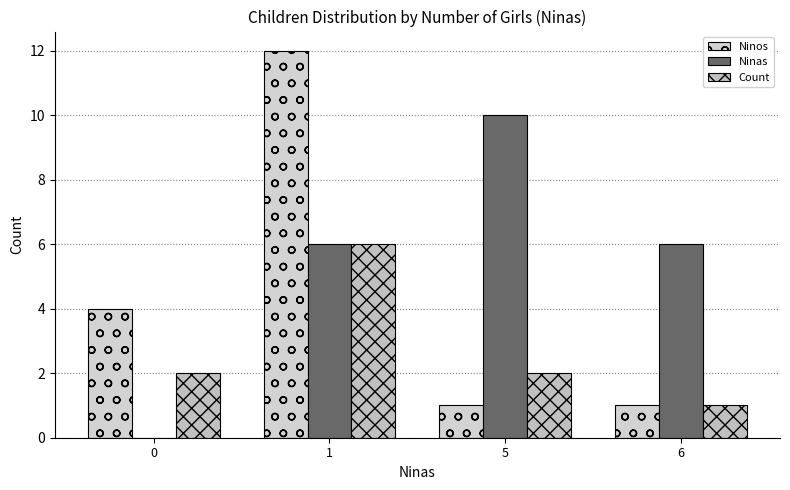

What are all the series names shown in the legend?

Ninos, Ninas, Count